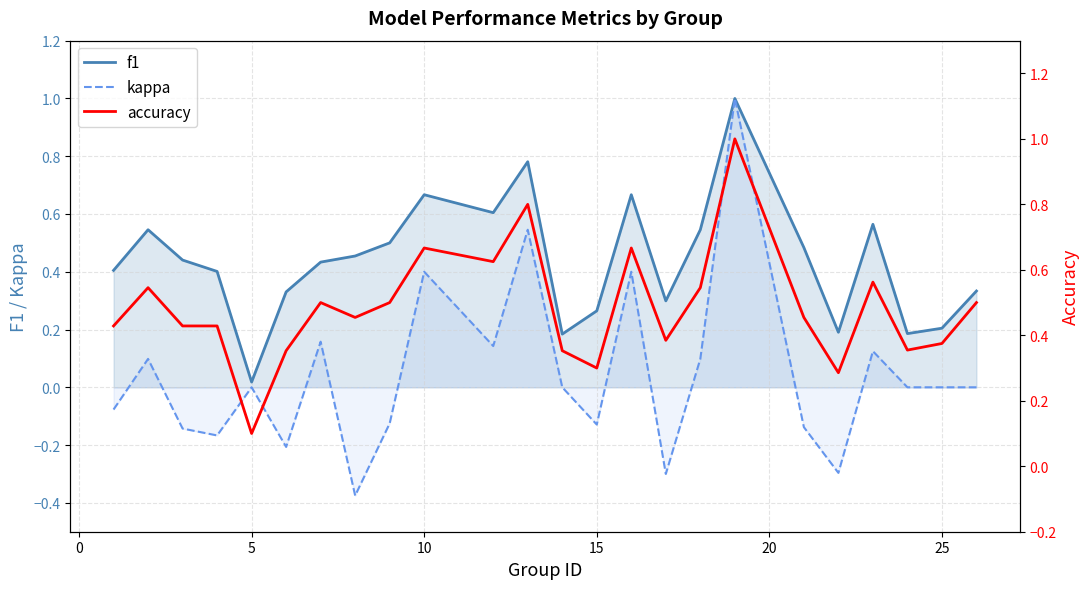

True or false: kappa has a value of -0.6 at 5.

False